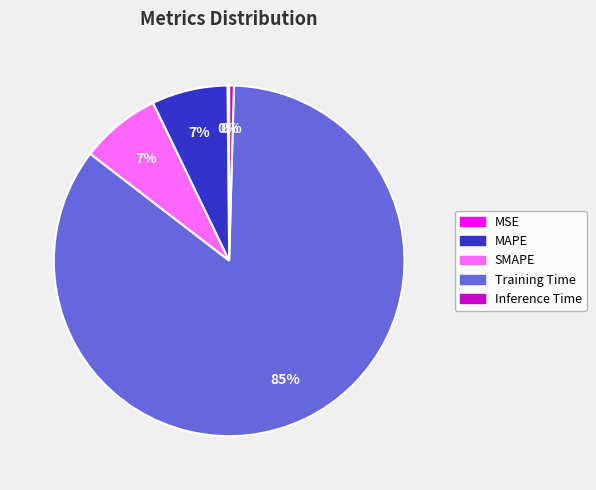

To the nearest percent, what percentage of the pie is MAPE?

7%